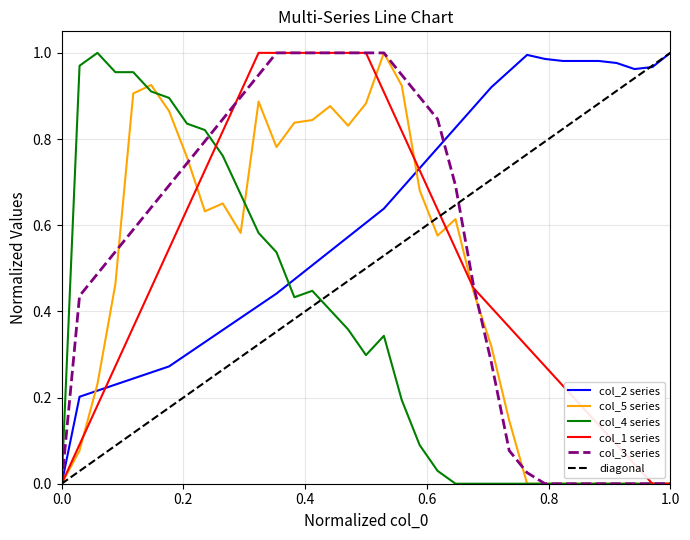

True or false: col_3 has a value of -0.5 at 248.

False